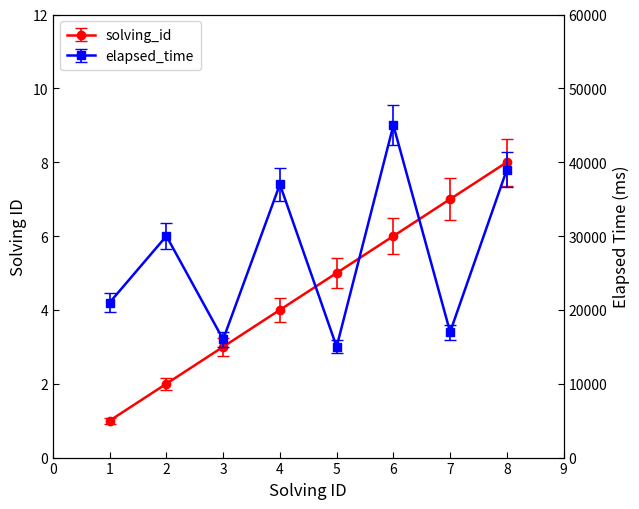

What is the average value of the solving_id series?

4